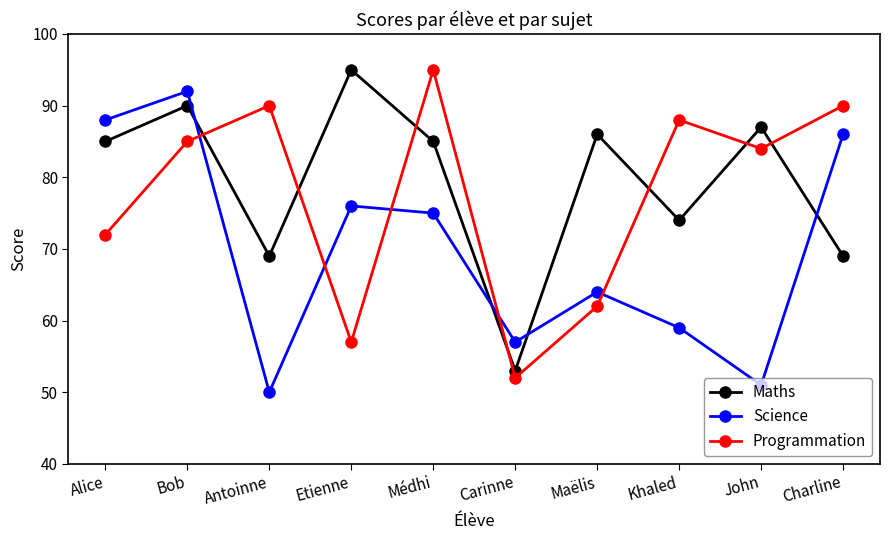

The Science series shows 32 at Carinne. True or false?

False